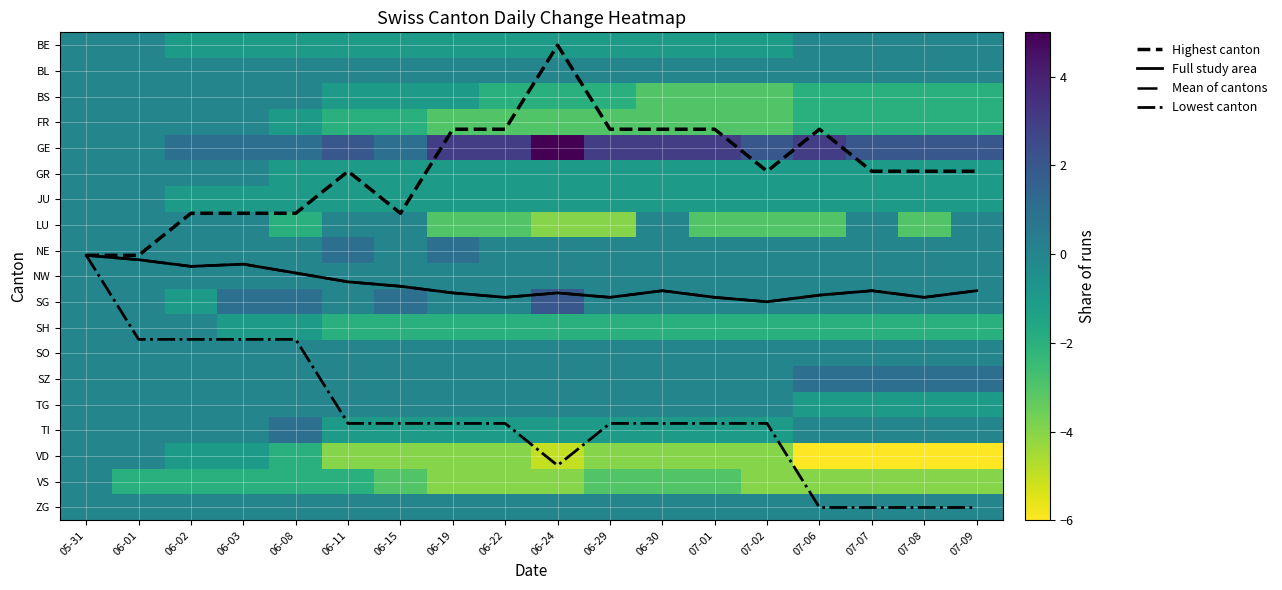

What is the difference between the maximum and minimum values in the LU series?

4.0